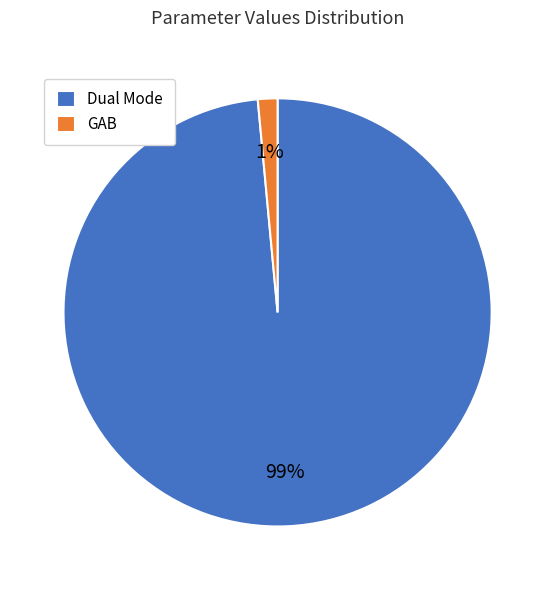

Is there a majority slice in this chart?

Yes